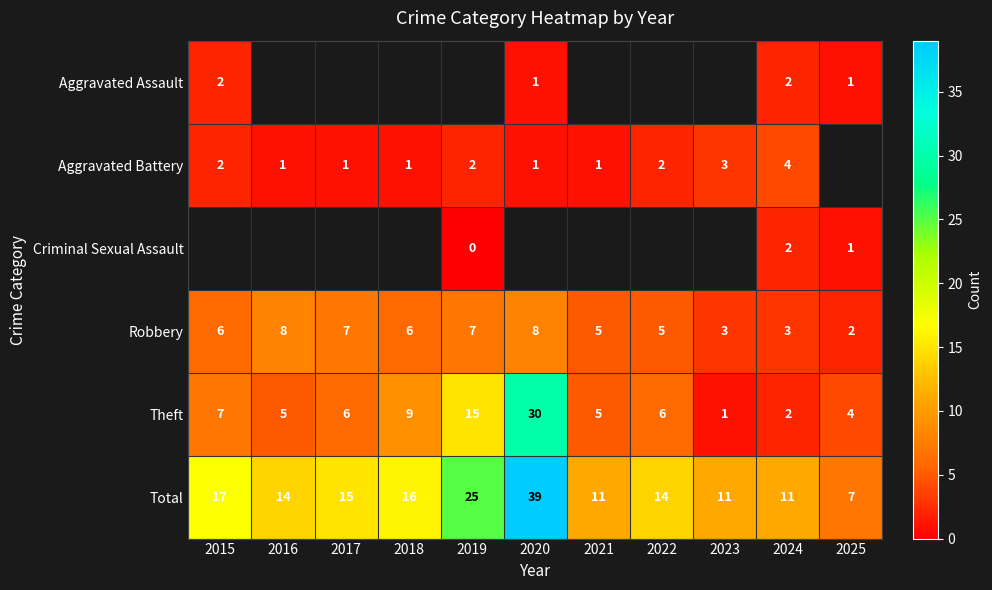

Count the Robbery values in the range 3 to 7.

8